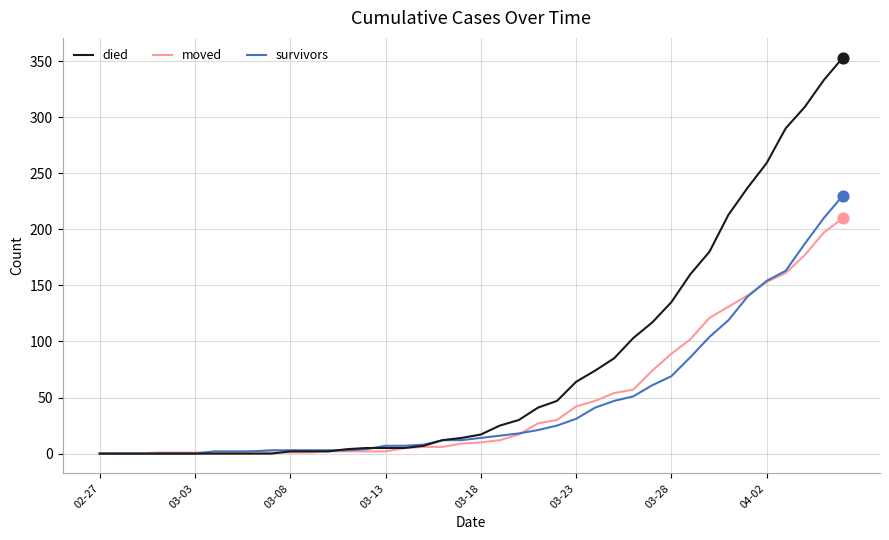

At how many categories does at least one series exceed 108?

11